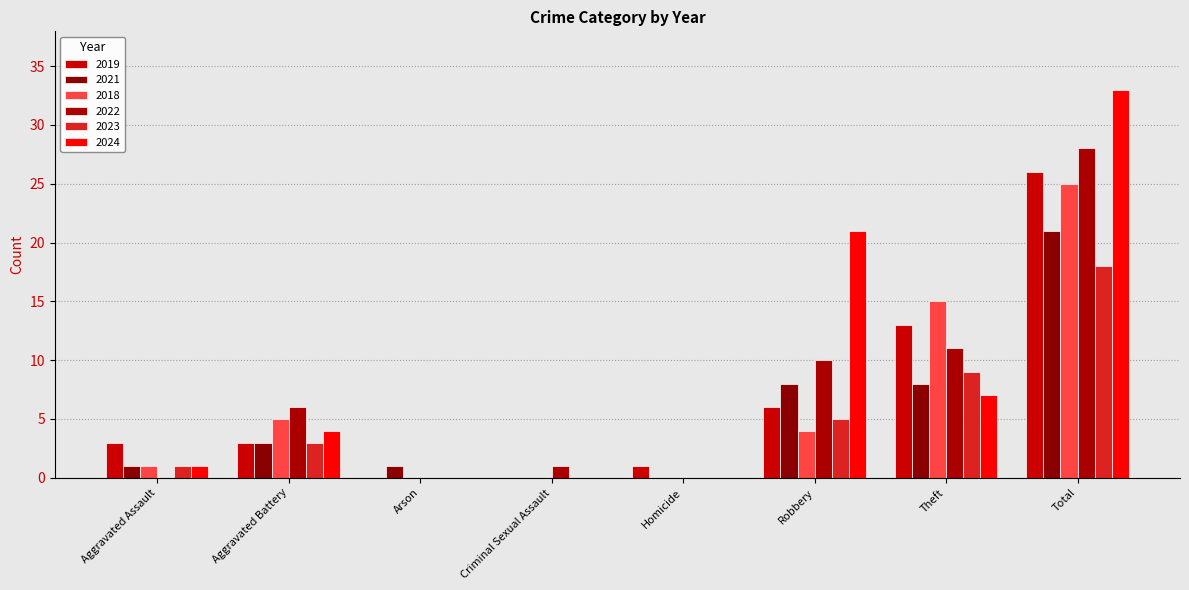

Are the bars horizontal?

No